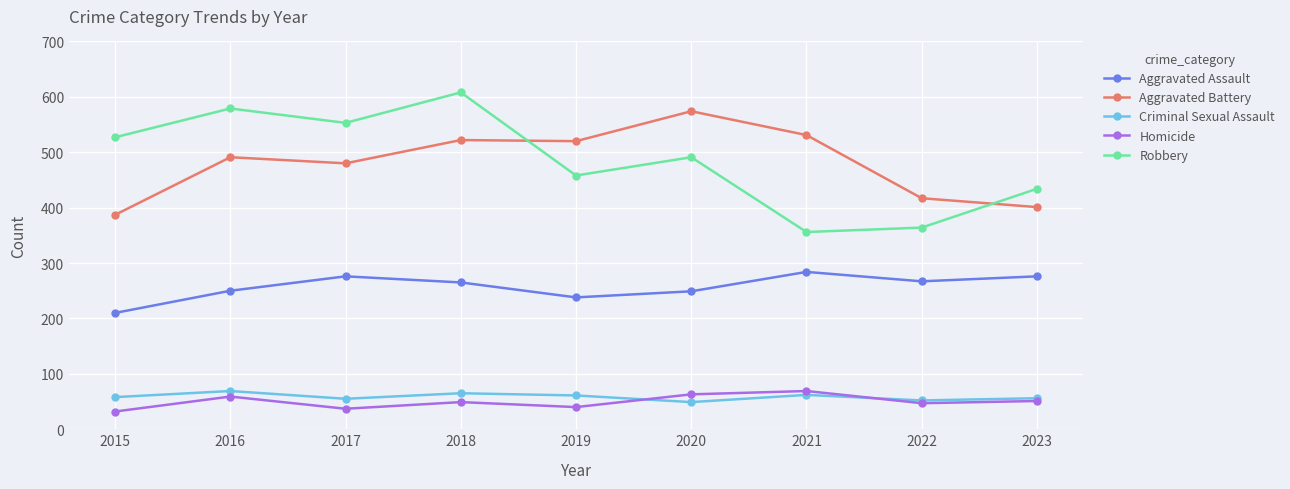

How many intersections are there between Robbery and Aggravated Battery?

2